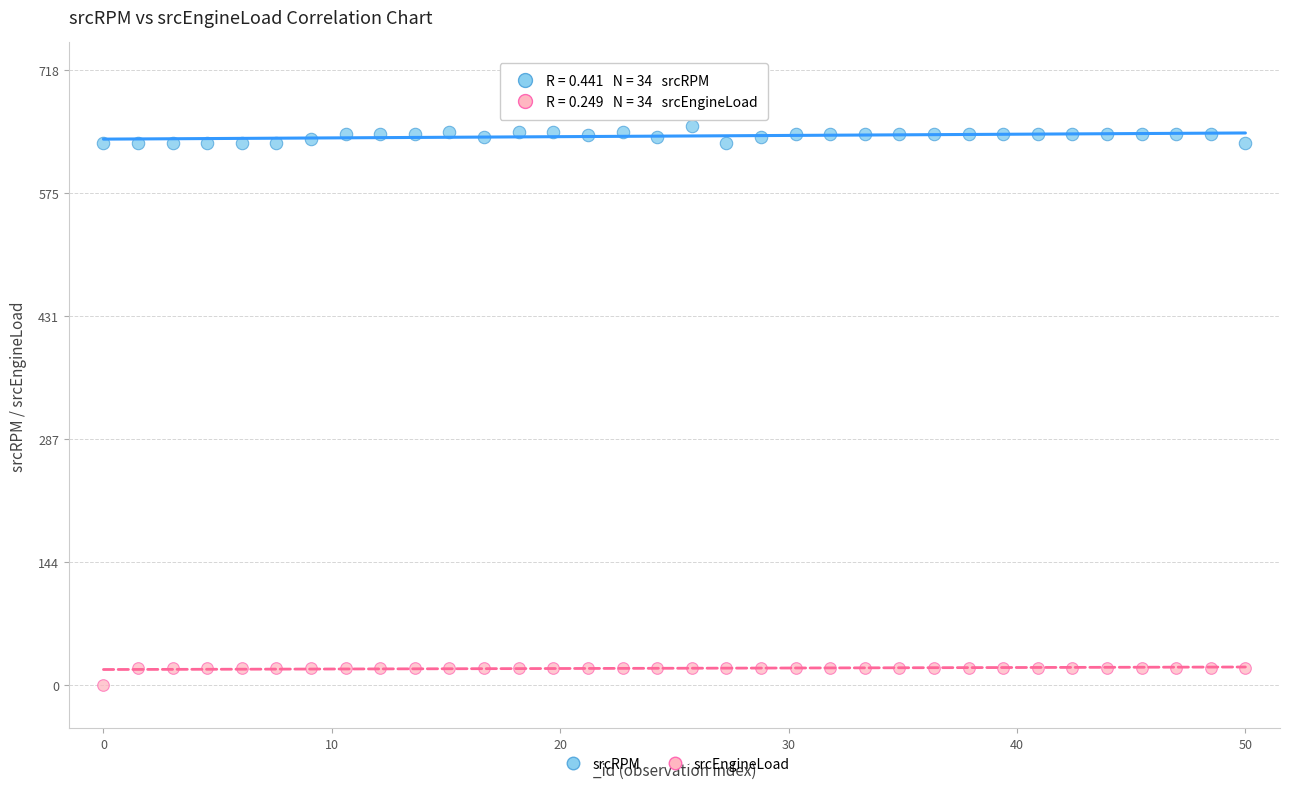

Which series contains the lowest Y value?

srcEngineLoad